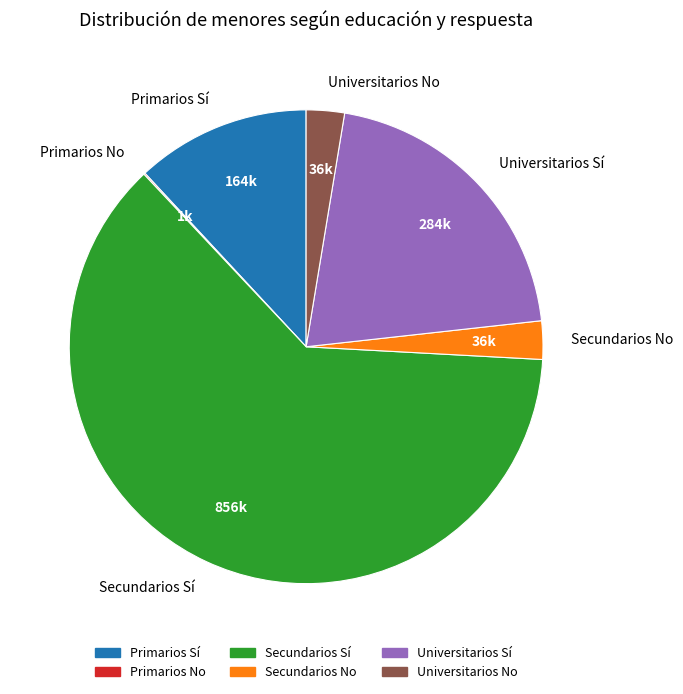

Is the sum of Primarios Sí and Secundarios Sí greater than half?

Yes